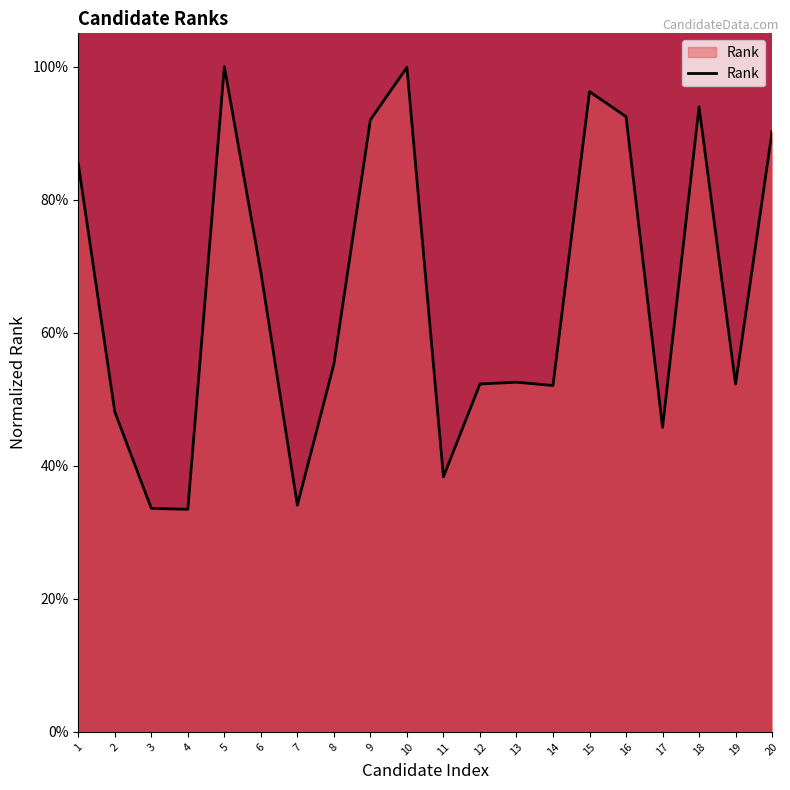

True or false: there are more than 2 points higher than both neighbors.

True